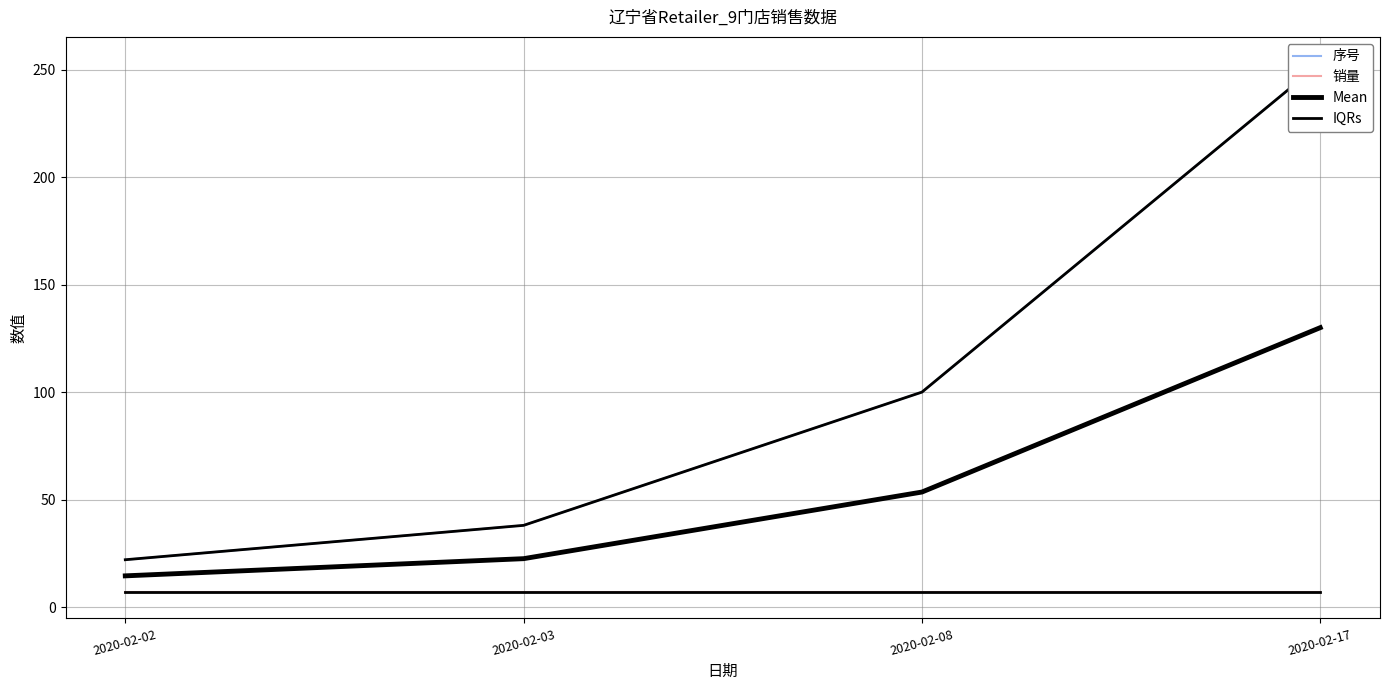

Which category has the highest value in the IQRs series?

2020-02-17